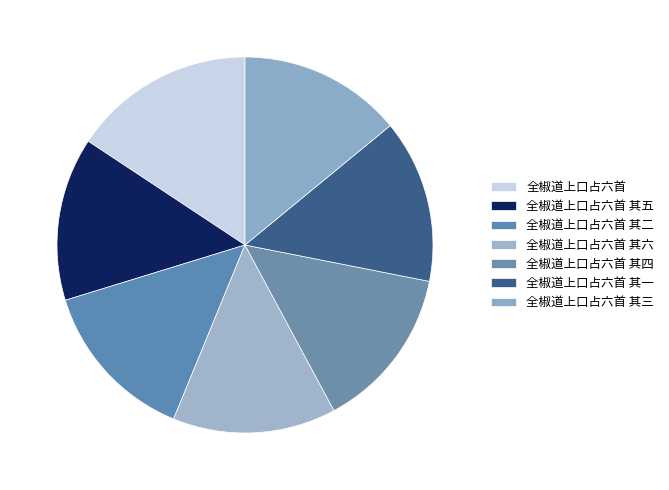

How many slices are in this pie chart?

7